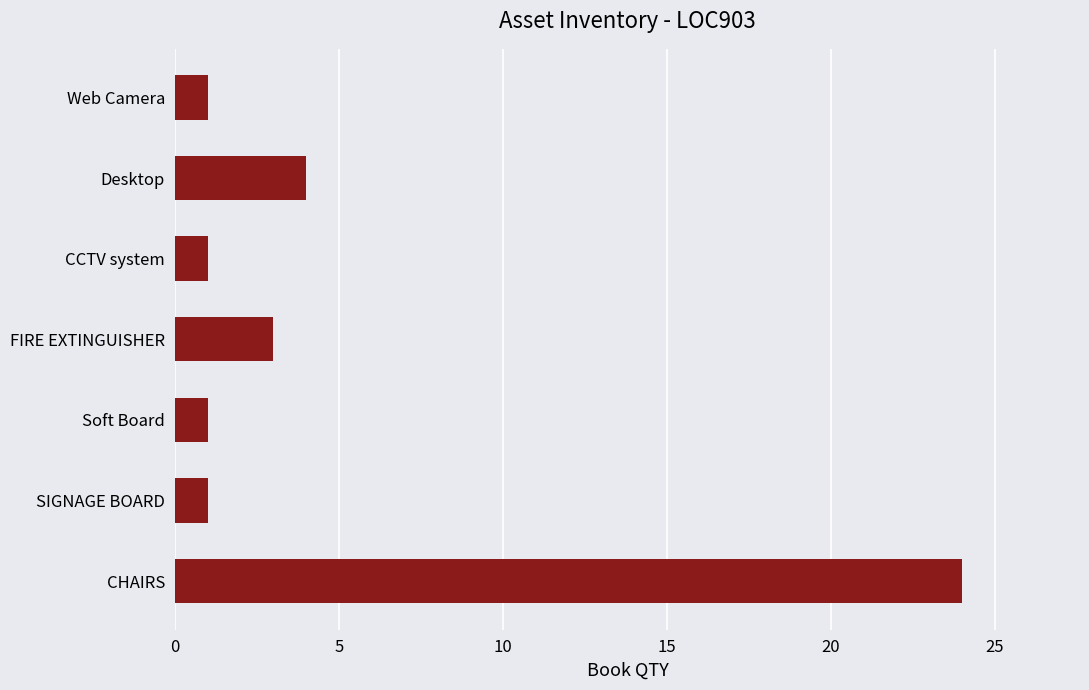

Is it true that the value at FIRE EXTINGUISHER is 2?

False